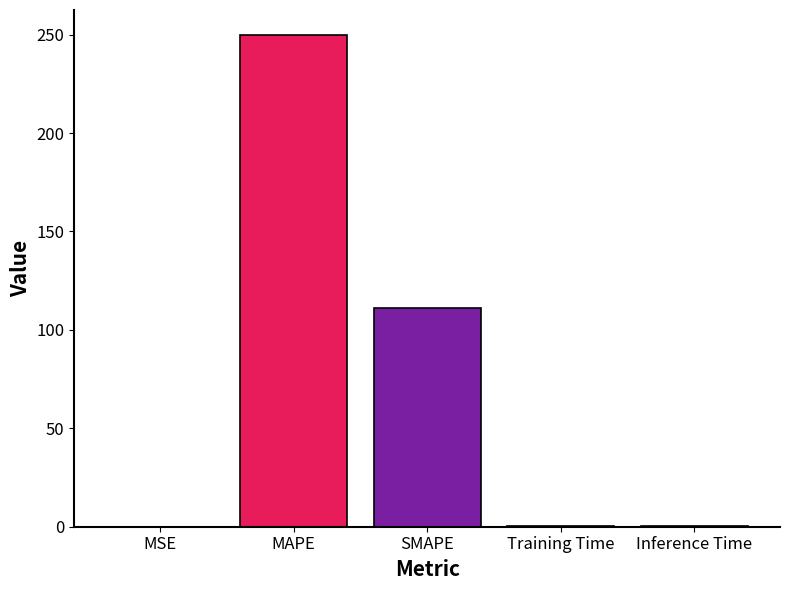

What is the maximum value shown in the chart?

250.0